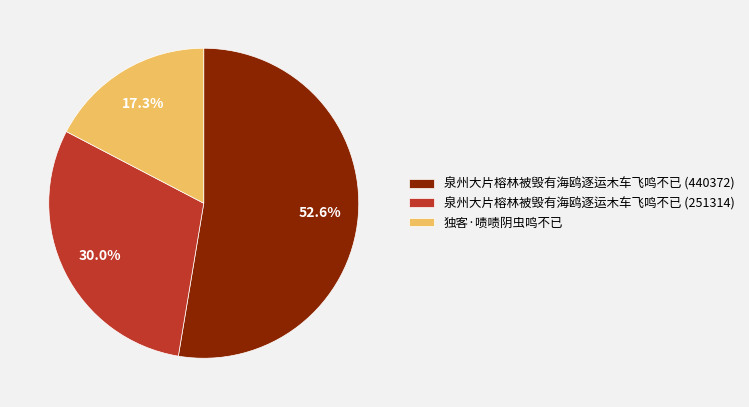

Which slice is the largest?

泉州大片榕林被毁有海鸥逐运木车飞鸣不已 (440372)